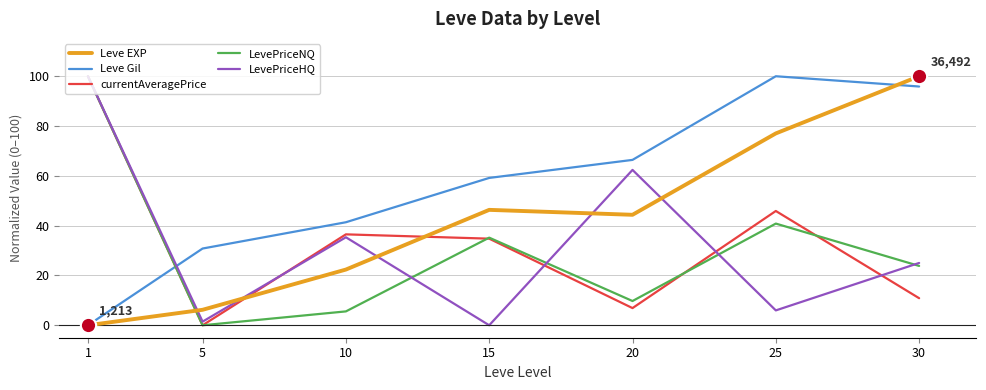

Which series changed the most between 5 and 20?

LevePriceHQ